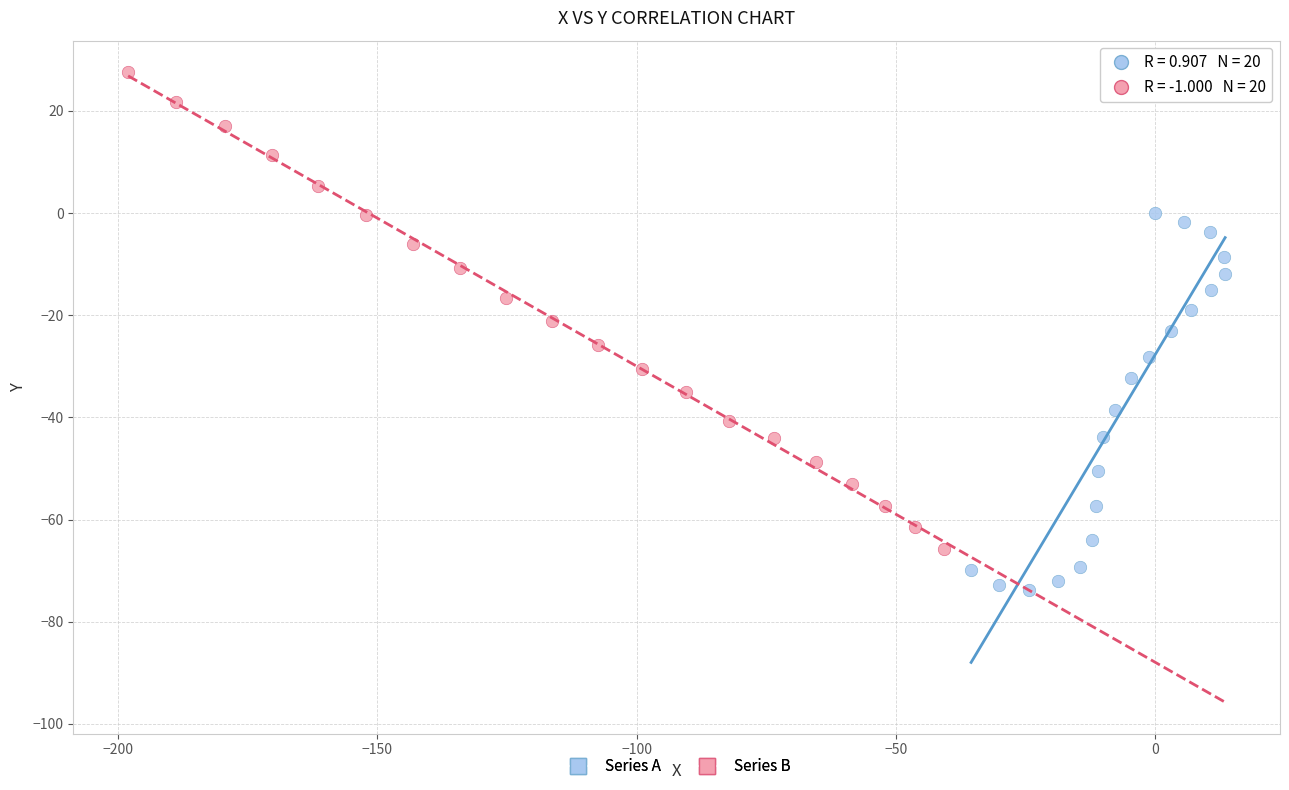

Which series has the widest spread of Y values?

Series B